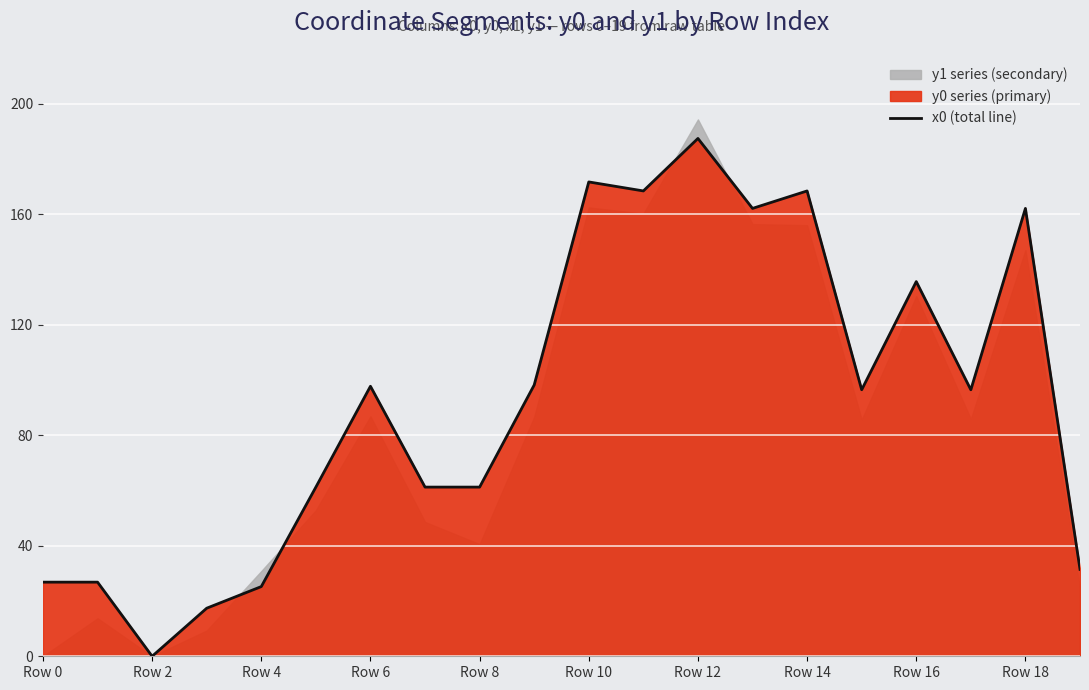

At which label is the value closest to 93?

15